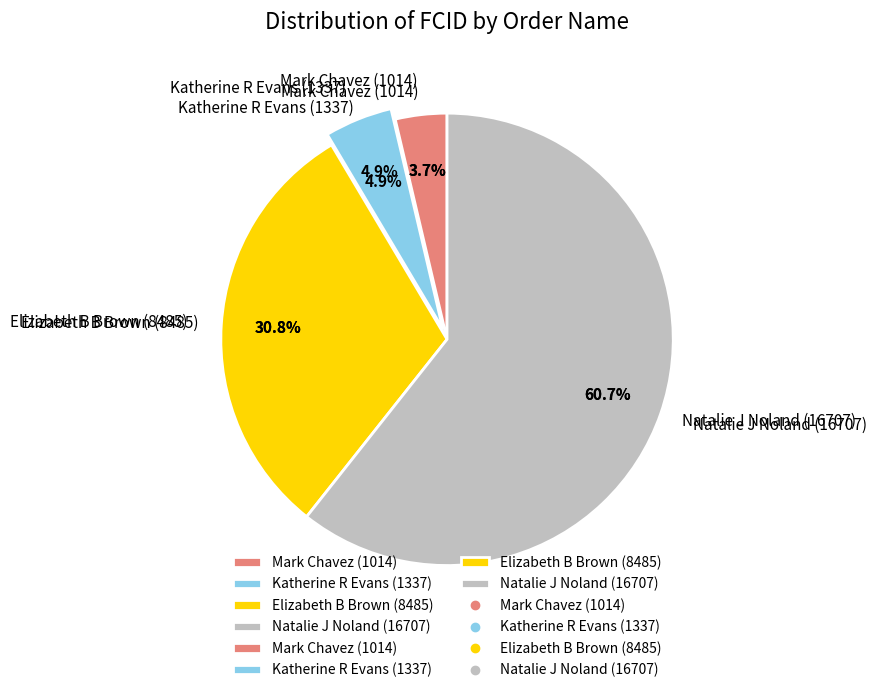

True or false: Mark Chavez (1014) accounts for 12% of the total.

False